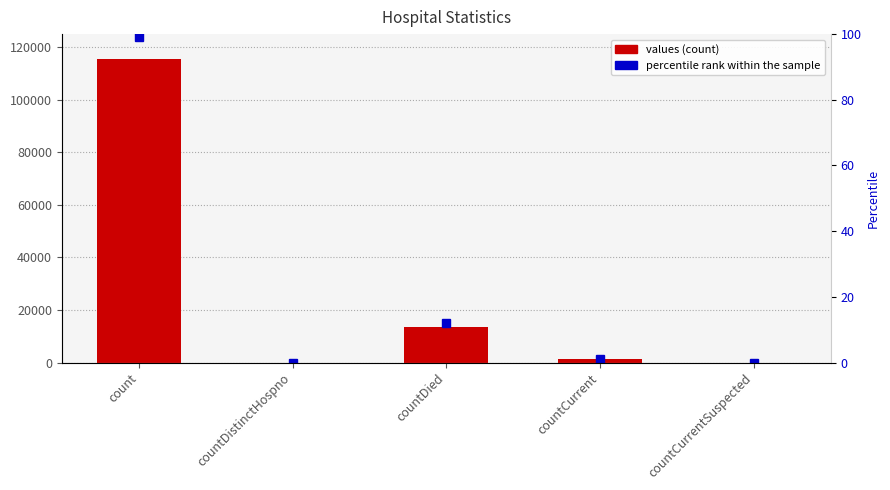

Which series has the largest total across all categories?

values